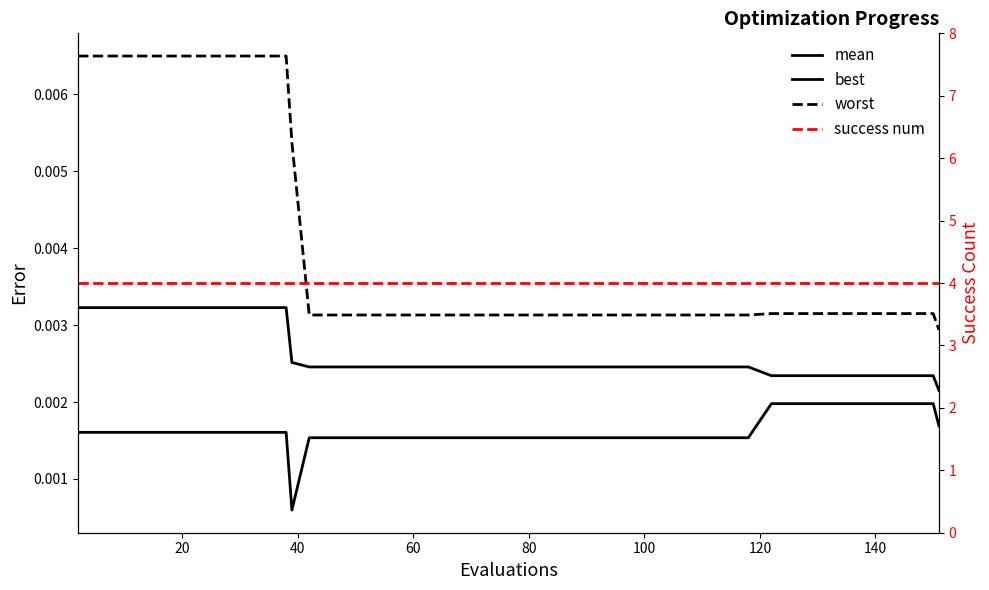

True or false: best and mean intersect in this chart.

False